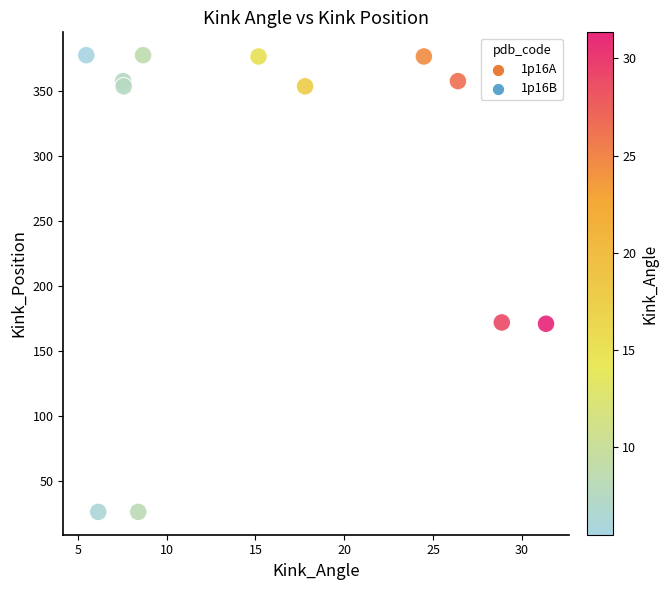

What are all the series names shown in the legend?

1p16A, 1p16B